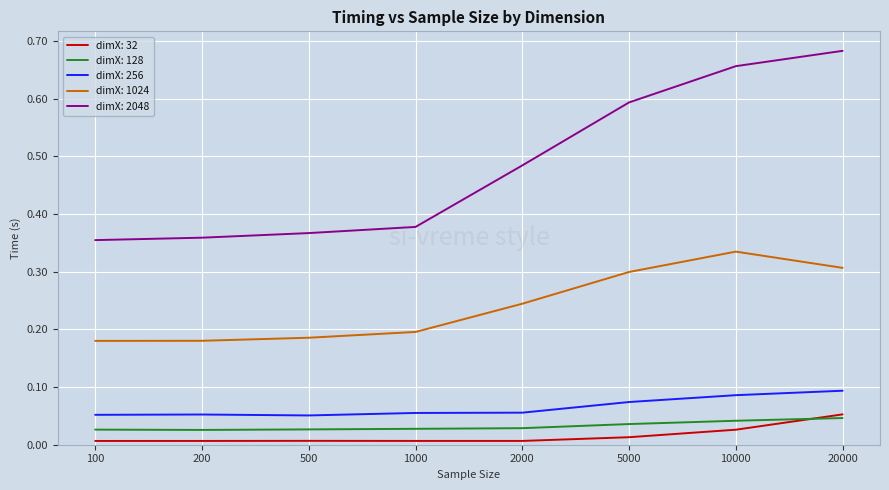

Which series has the largest total across all categories?

dimX: 2048